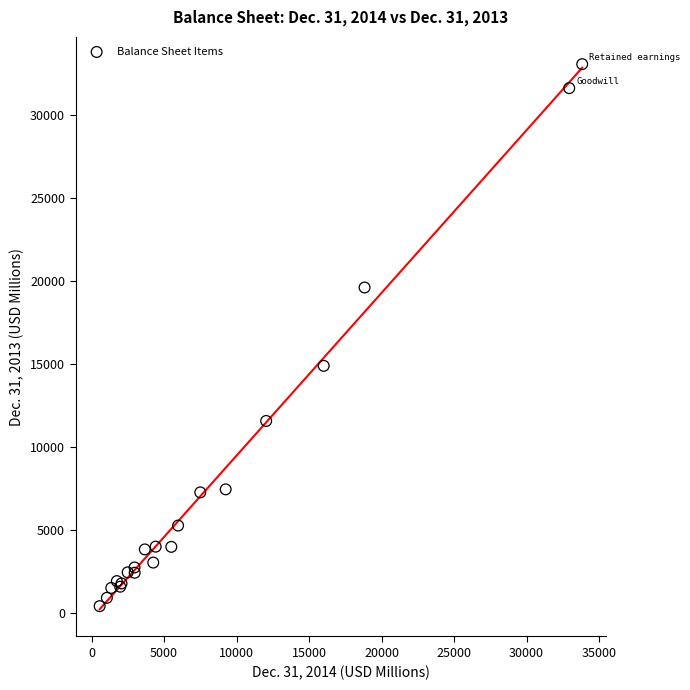

What Y value in the scatter plot is closest to 16738?

14891